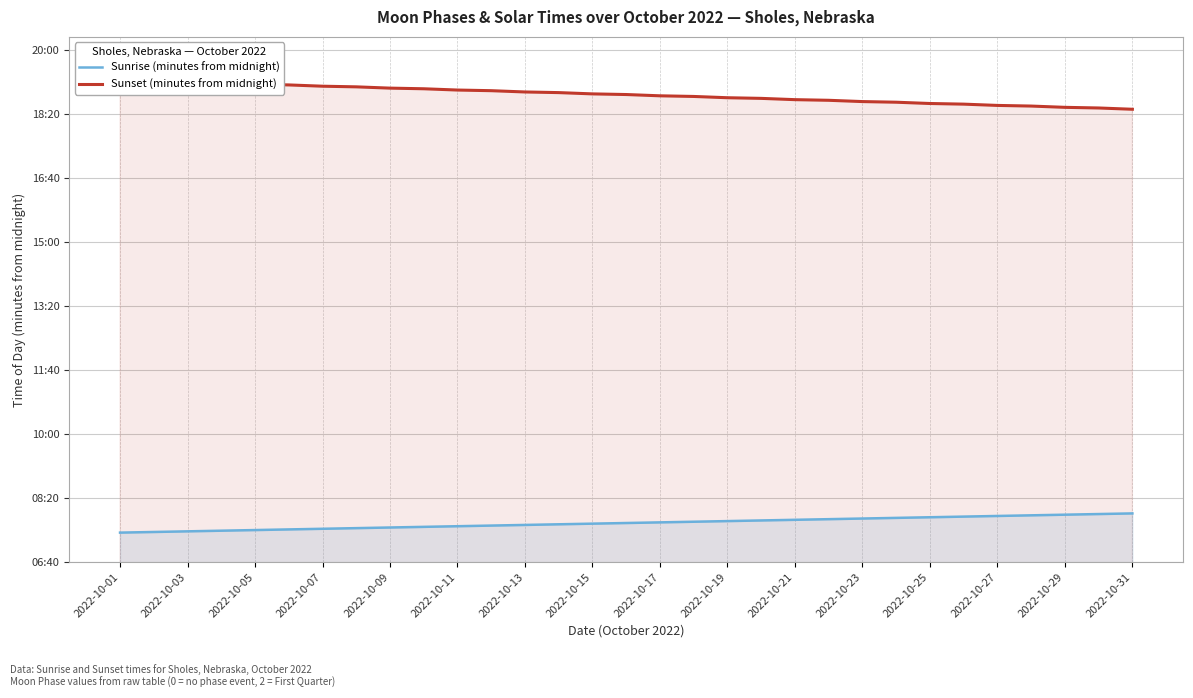

Does the chart display data point markers on the line(s)?

No